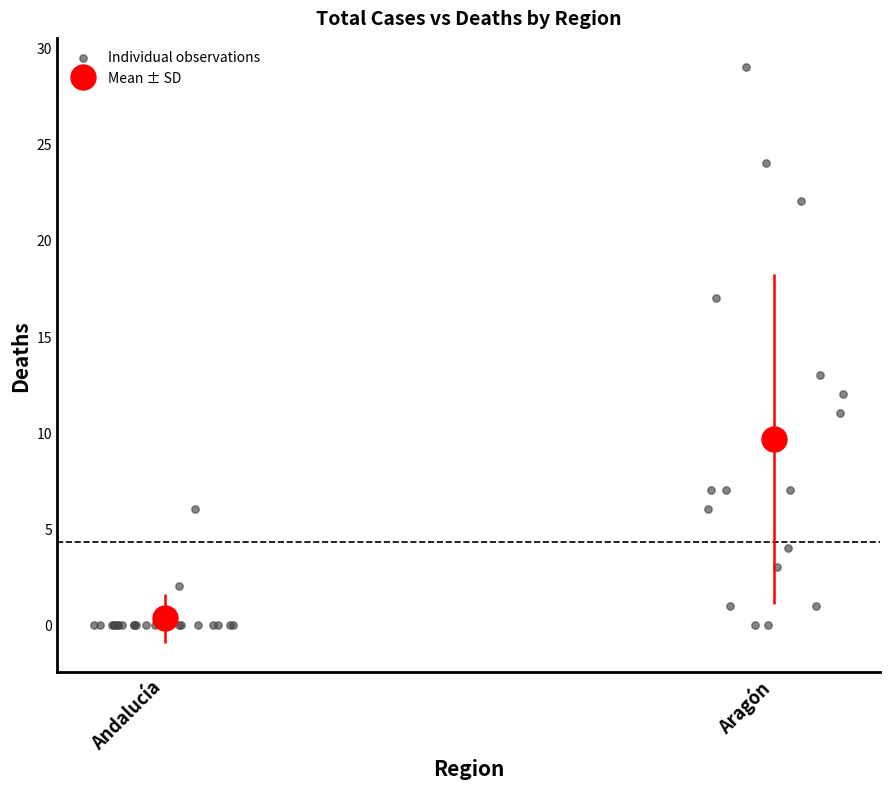

What Y value in the scatter plot is closest to 14?

13